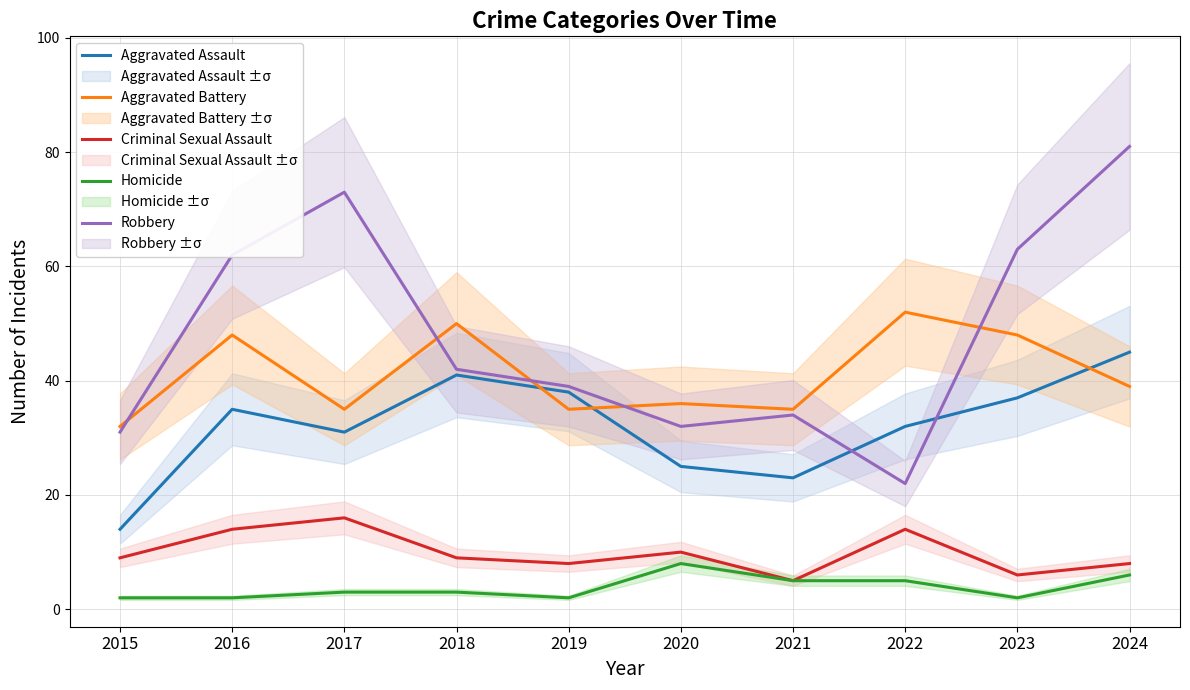

Reading right to left, list all the values displayed in this chart.

Aggravated Assault: 2024=45	2023=37	2022=32	2021=23	2020=25	2019=38	2018=41	2017=31	2016=35	2015=14
Aggravated Battery: 2024=39	2023=48	2022=52	2021=35	2020=36	2019=35	2018=50	2017=35	2016=48	2015=32
Criminal Sexual Assault: 2024=8	2023=6	2022=14	2021=5	2020=10	2019=8	2018=9	2017=16	2016=14	2015=9
Homicide: 2024=6	2023=2	2022=5	2021=5	2020=8	2019=2	2018=3	2017=3	2016=2	2015=2
Robbery: 2024=81	2023=63	2022=22	2021=34	2020=32	2019=39	2018=42	2017=73	2016=62	2015=31